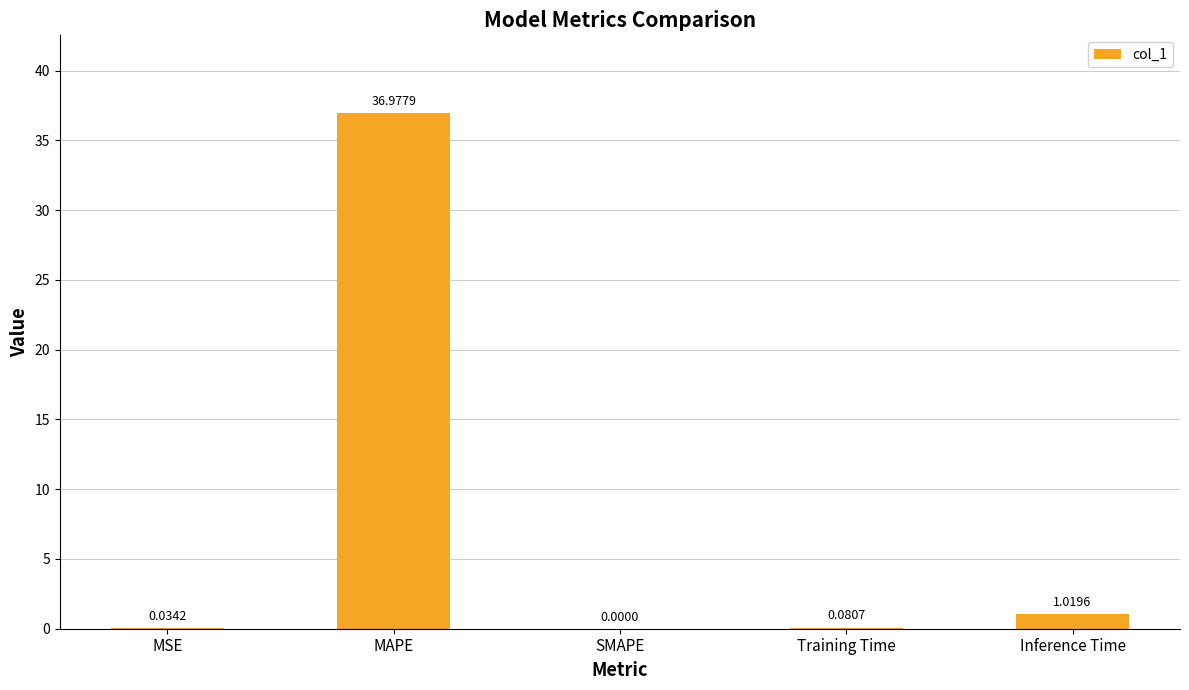

Which label corresponds to the largest value in the chart?

MAPE